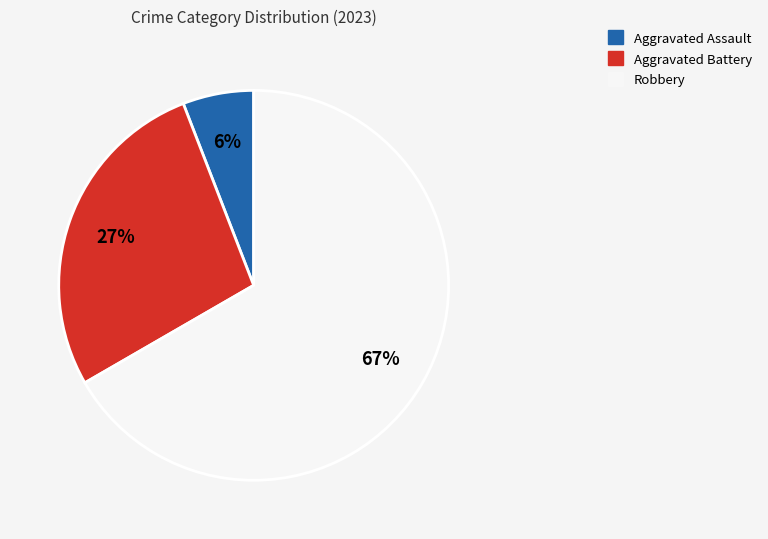

How many slices are in this pie chart?

3